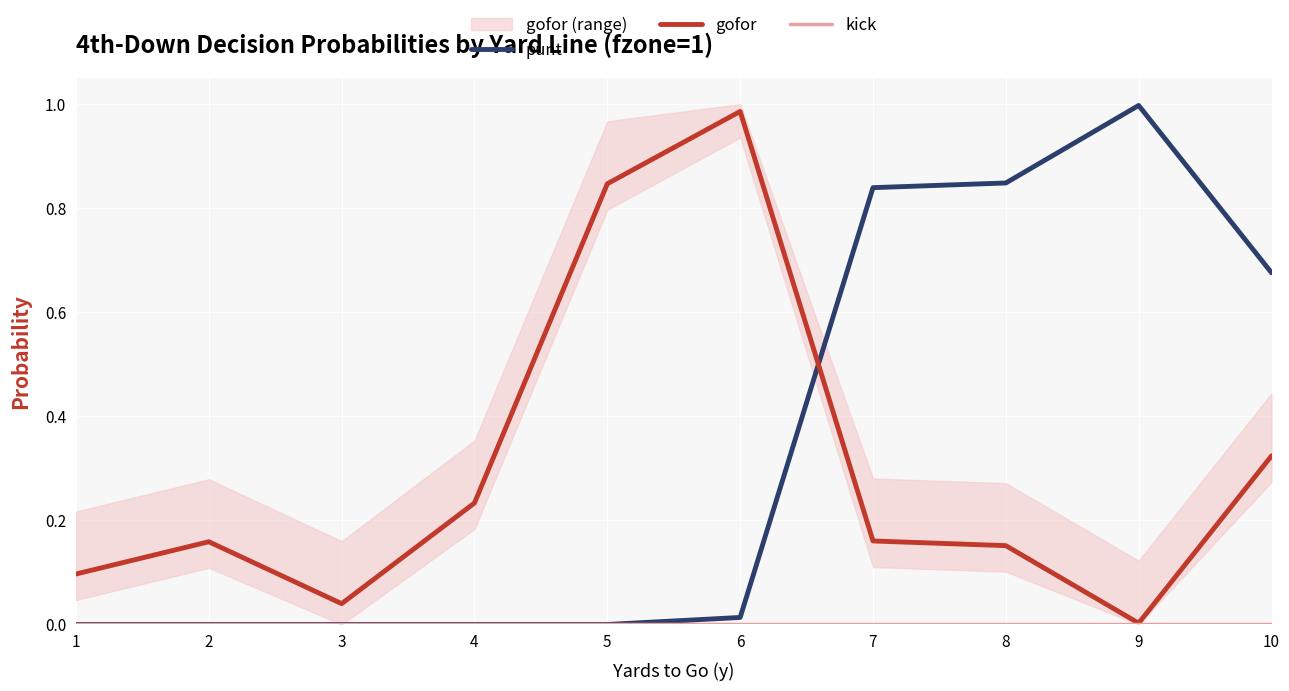

What is the difference between the highest and lowest values at 1?

0.1